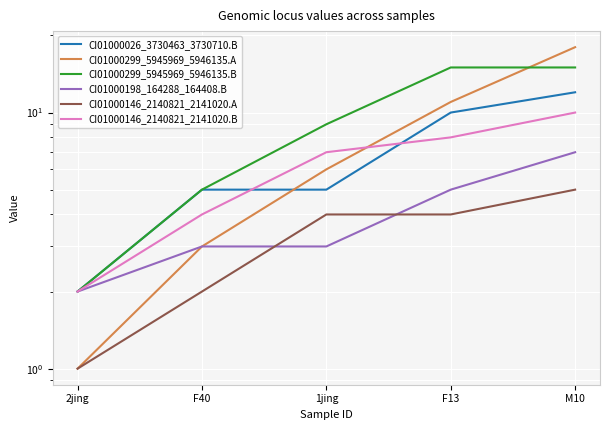

Which series changed the most between 1jing and F13?

CI01000299_5945969_5946135.B